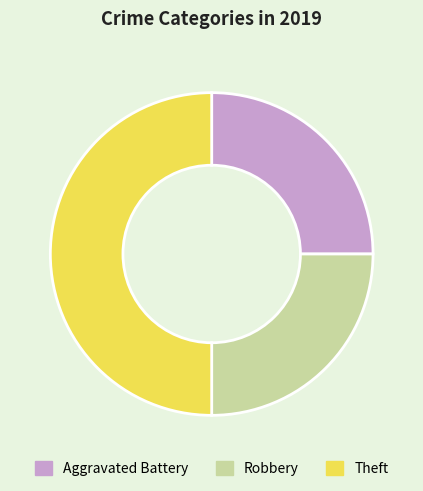

Which has a higher value, Robbery or Theft?

Theft